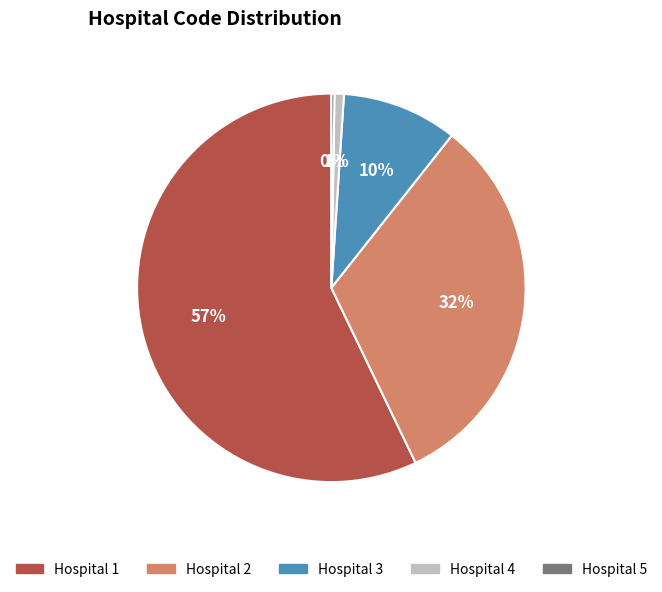

To the nearest percent, what is the difference between the largest and smallest slice percentages?

57%